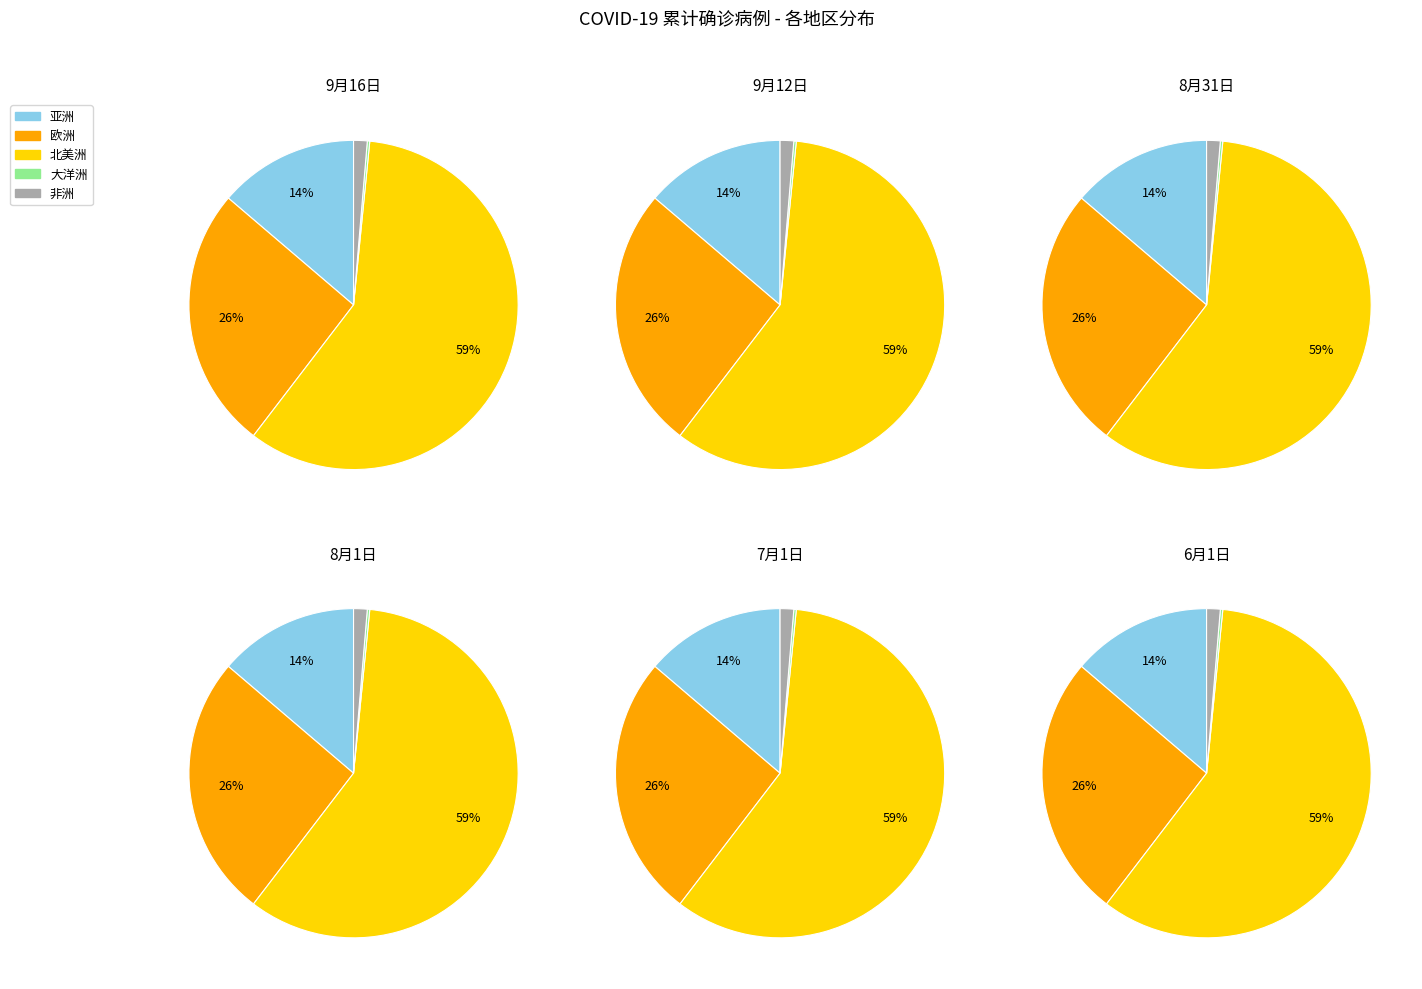

Does any single category account for the majority?

Yes